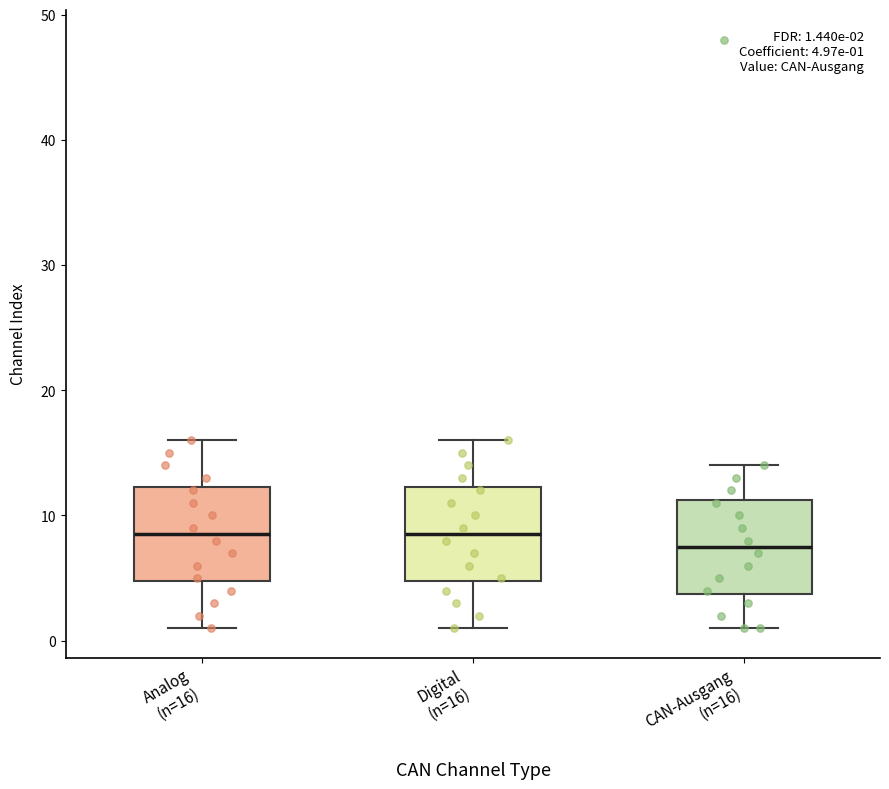

Which box's median line is the lowest?

CAN-Ausgang (n=16)